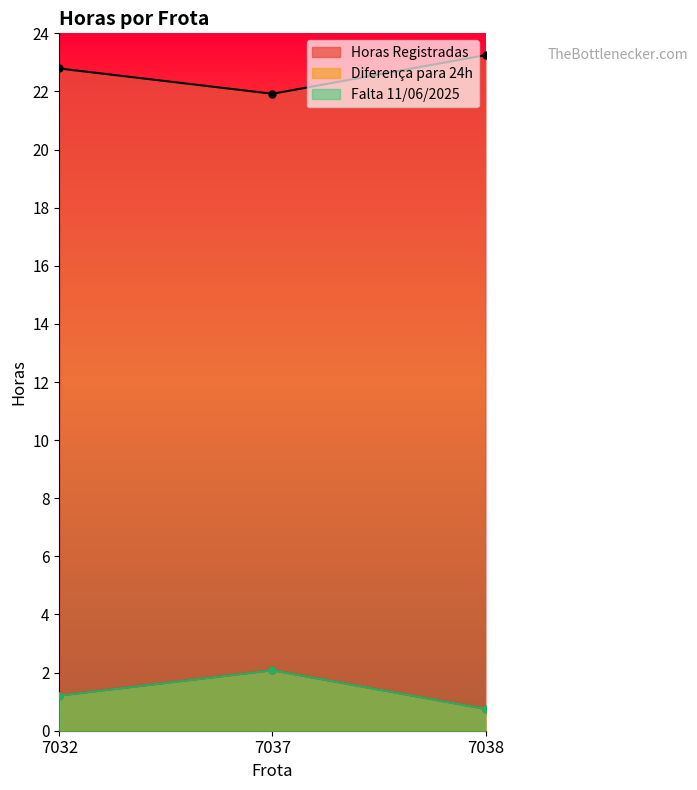

True or false: Horas Registradas has a value of 23.2 at 7038.

True